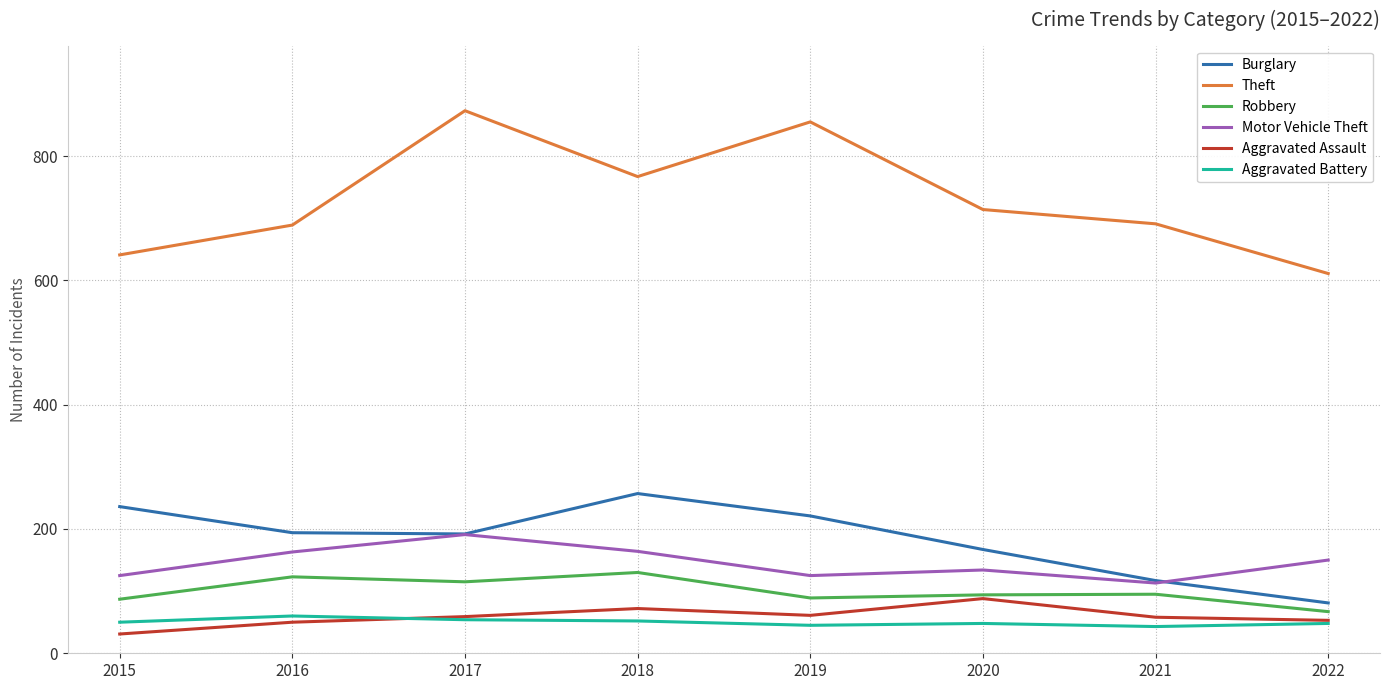

What are all the series names shown in the legend?

Burglary, Theft, Robbery, Motor Vehicle Theft, Aggravated Assault, Aggravated Battery